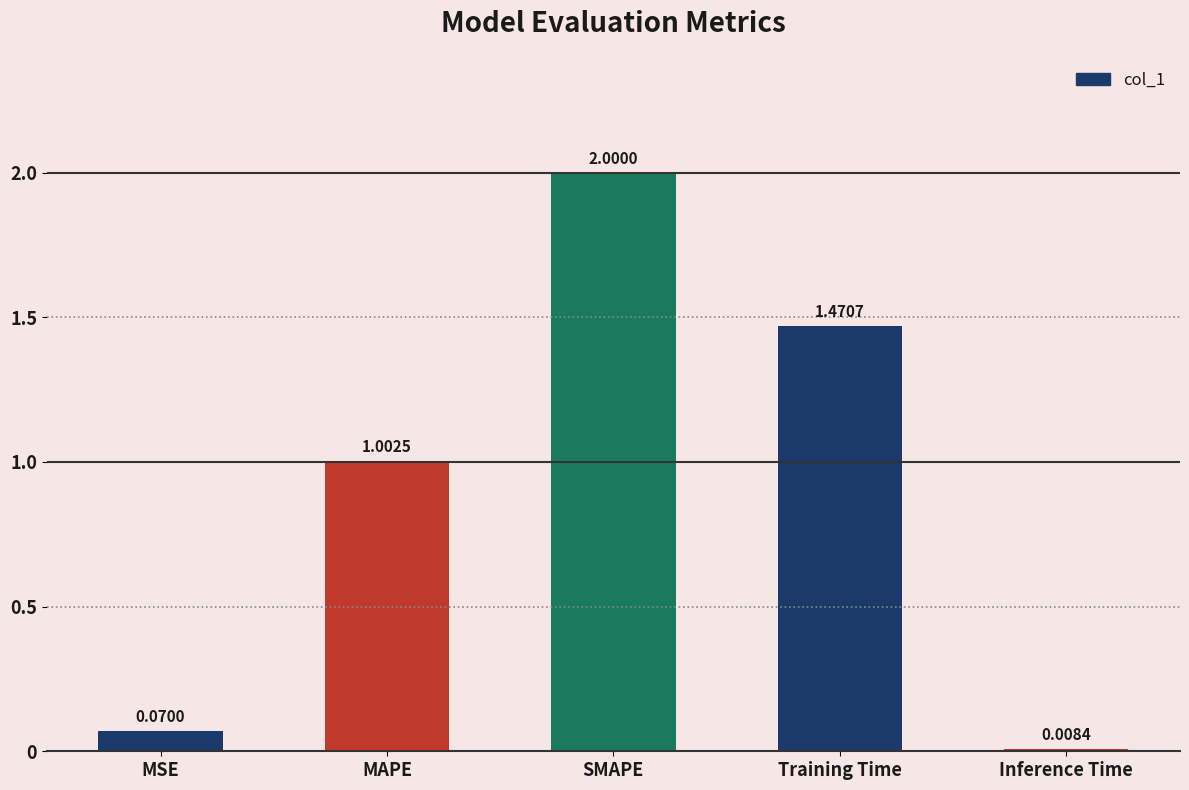

How many bars are there in total?

5